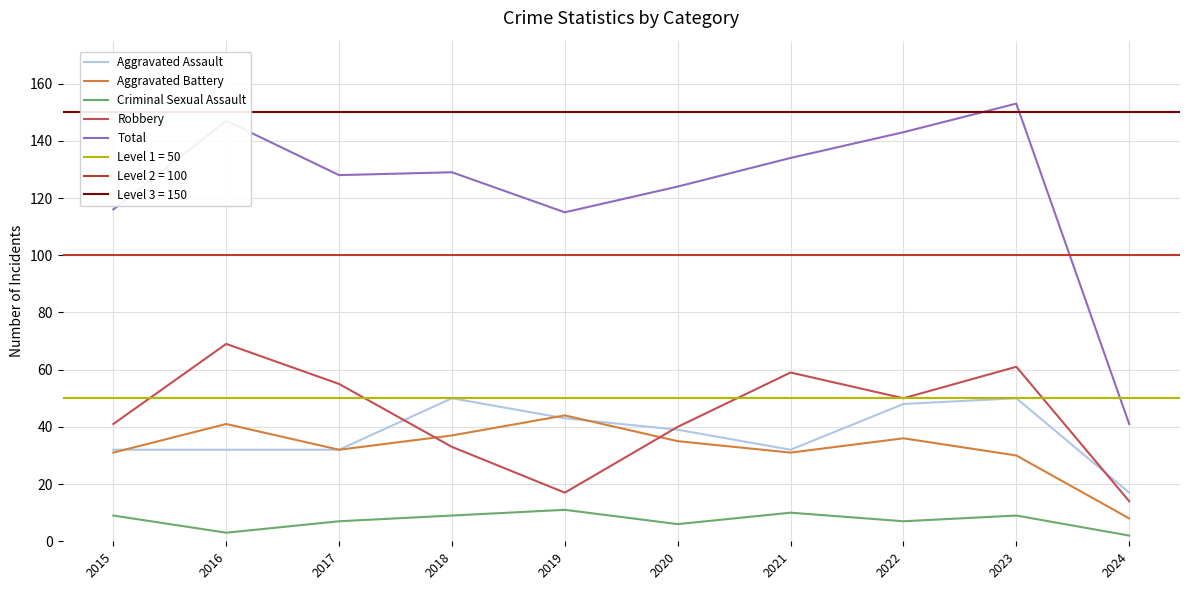

Which series changed the most between 2015 and 2024?

Total